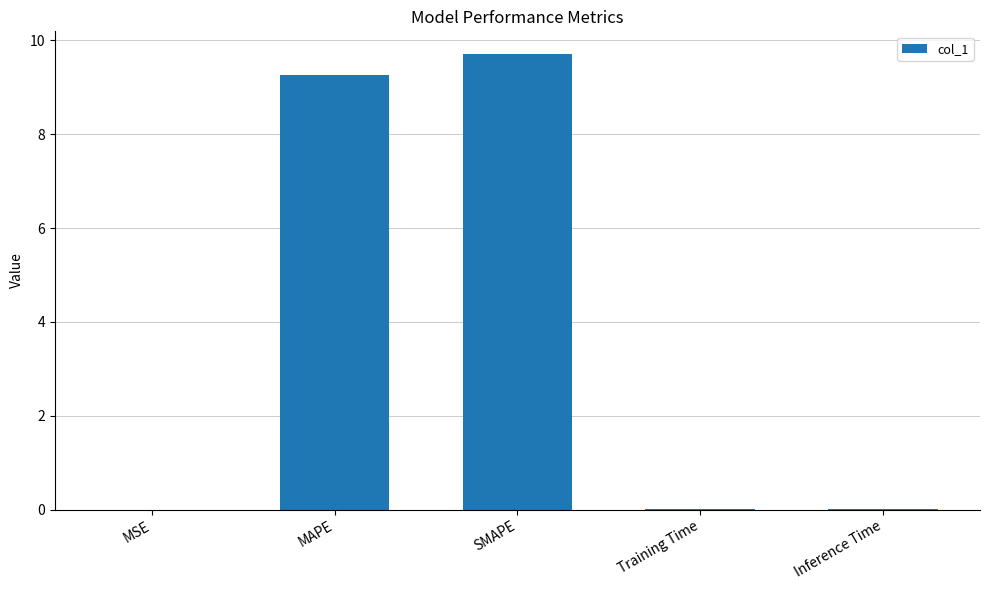

The value at Inference Time is 0.0. True or false?

True